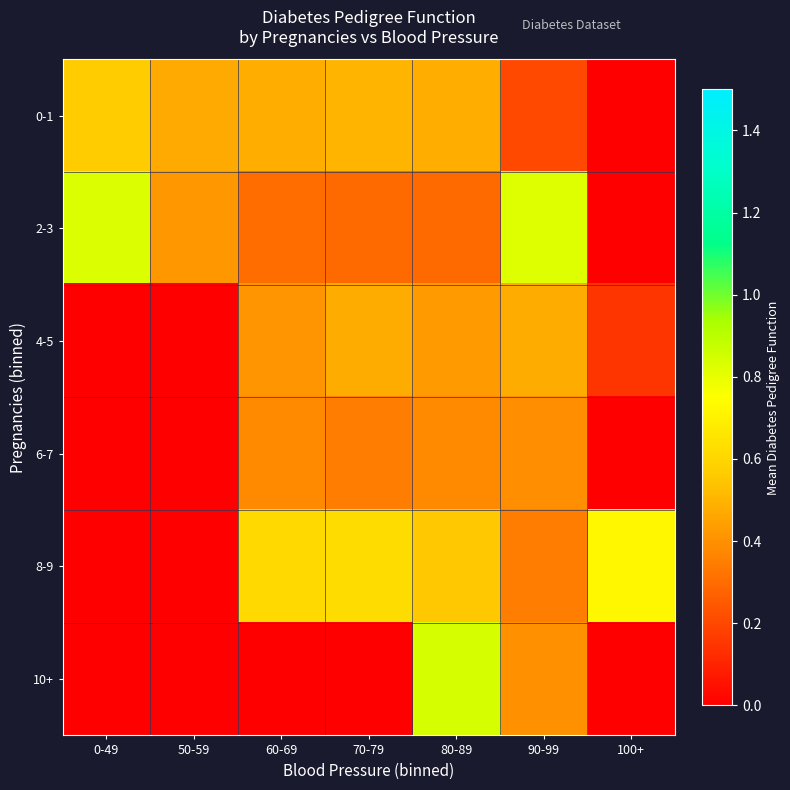

What is the greatest value displayed?

0.8